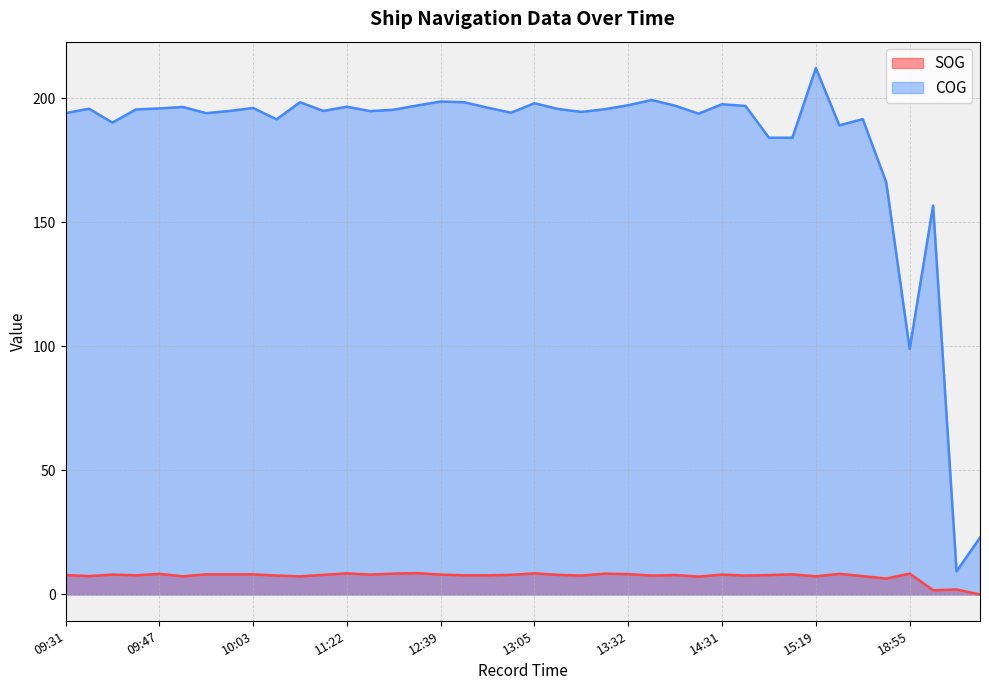

What value does the SOG series have at 13:32?

8.2